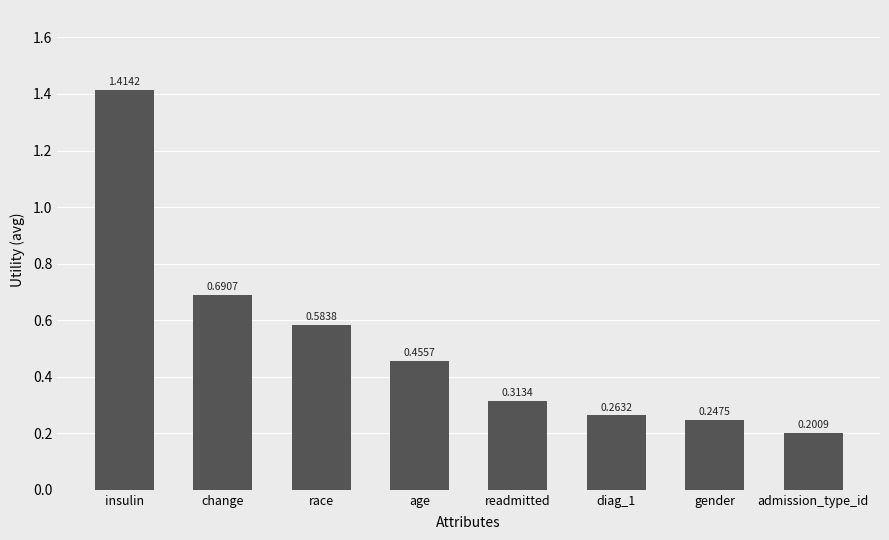

At which label is the value closest to 0?

admission_type_id